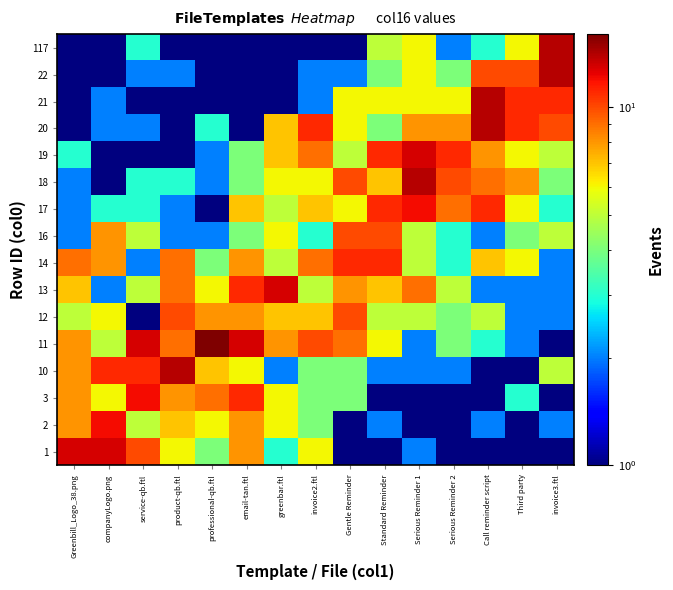

What is the minimum value shown in the chart?

1